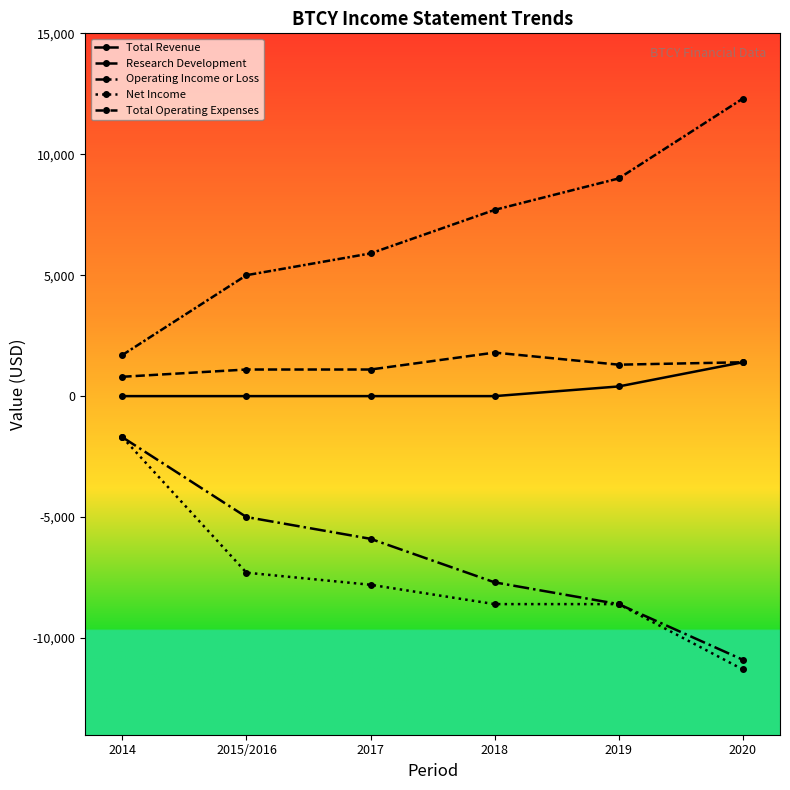

True or false: Net Income has more than 0 interior local peaks.

False